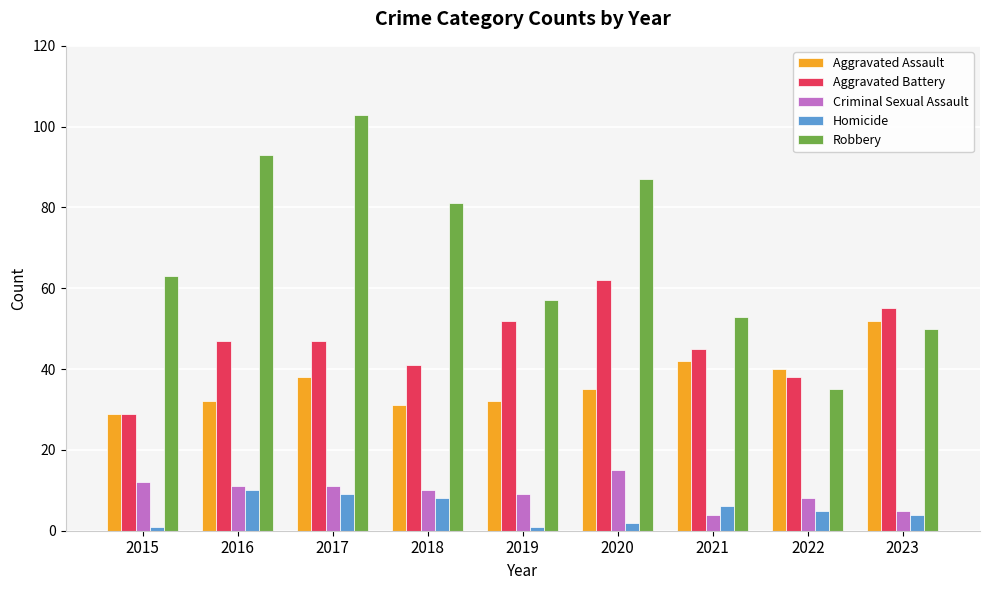

Reading left to right, what are all the values shown in this chart?

Aggravated Assault: 29	32	38	31	32	35	42	40	52
Aggravated Battery: 29	47	47	41	52	62	45	38	55
Criminal Sexual Assault: 12	11	11	10	9	15	4	8	5
Homicide: 1	10	9	8	1	2	6	5	4
Robbery: 63	93	103	81	57	87	53	35	50